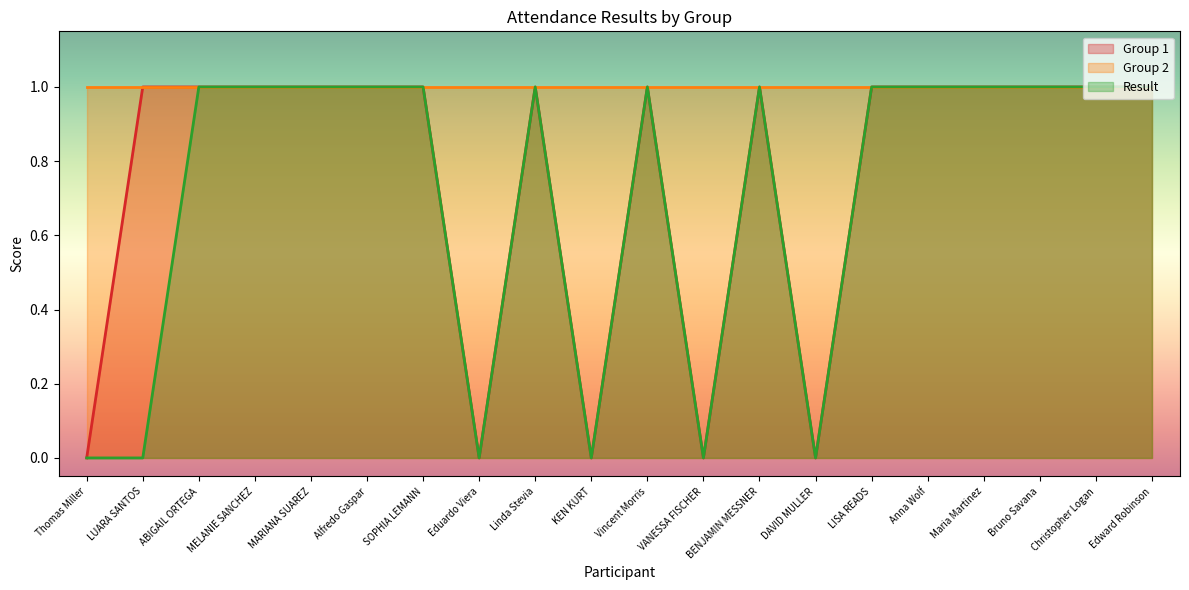

What are all the series names shown in the legend?

Group 1, Group 2, Result